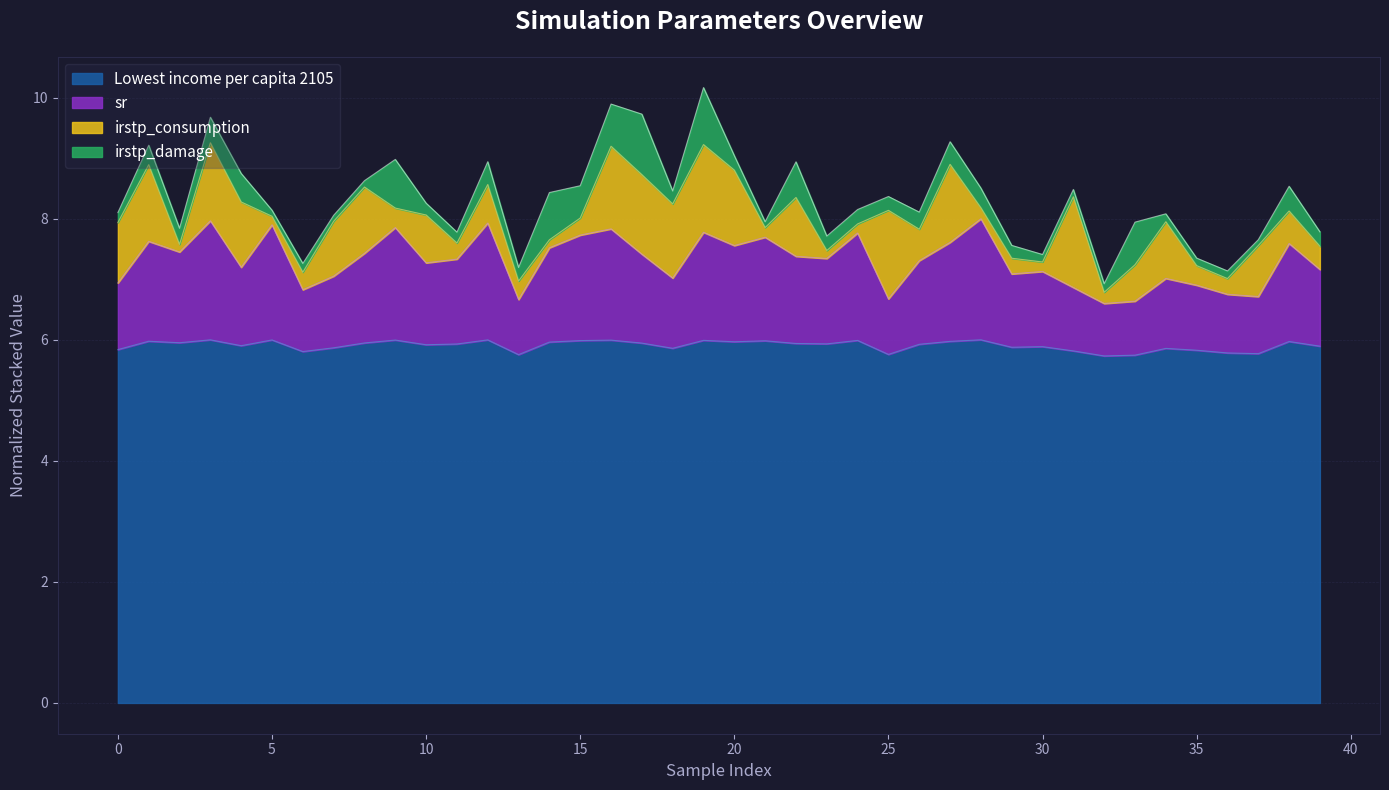

True or false: sr and Lowest income per capita 2105 intersect in this chart.

False